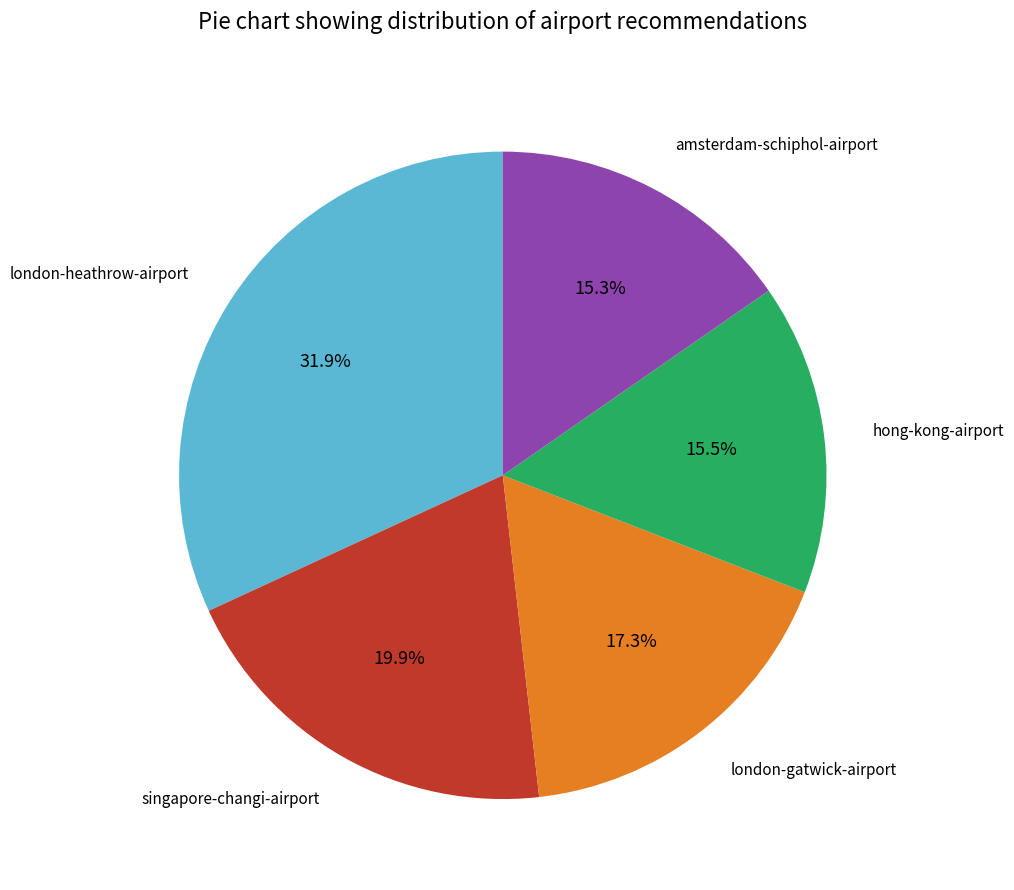

The singapore-changi-airport slice represents 11% of the pie. True or false?

False